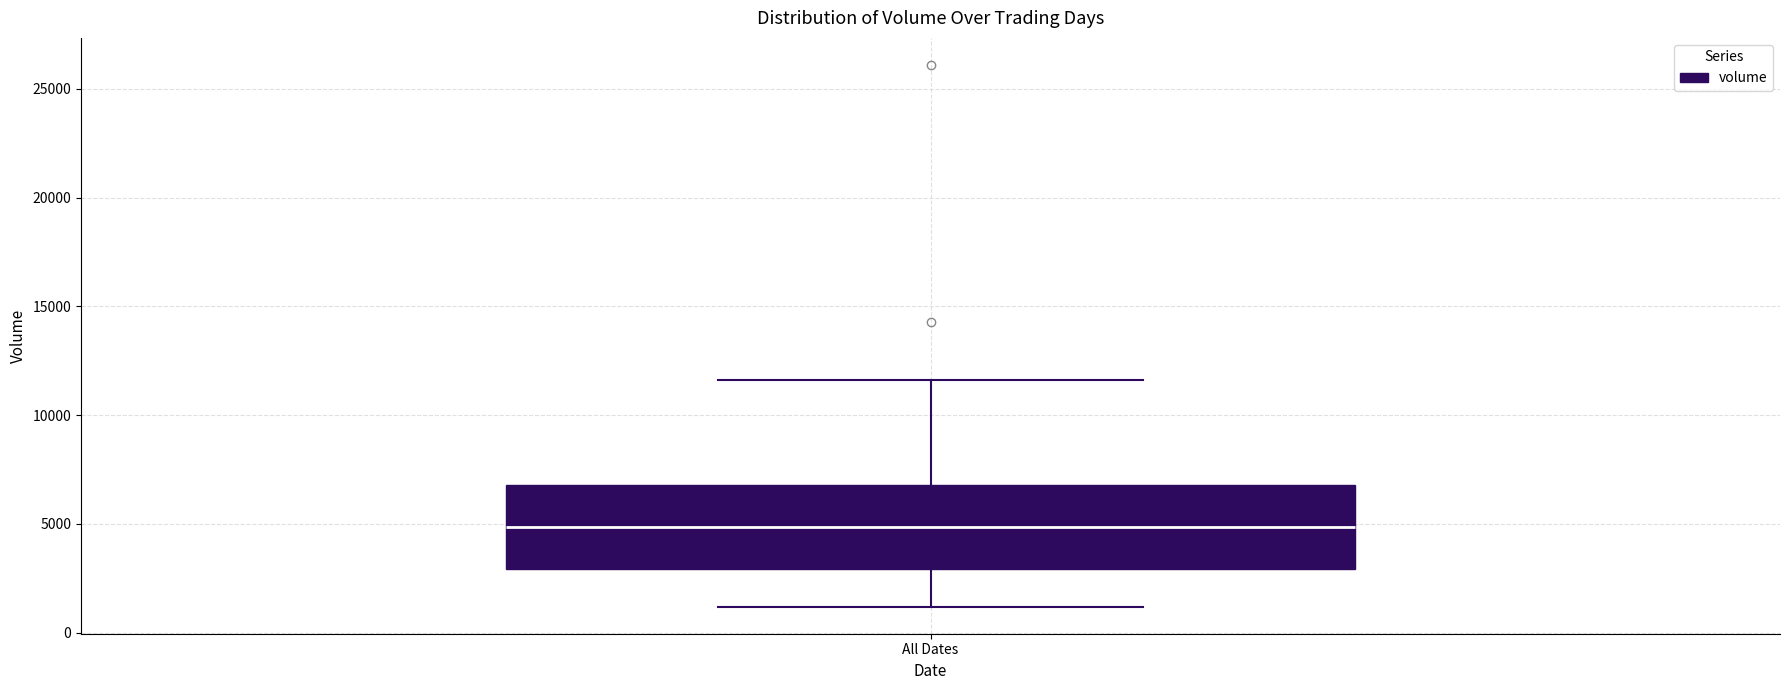

Where does the median line of the box for All Dates sit on the y-axis? The values are not printed on the chart, so give them approximately, as read against the axis.

5000